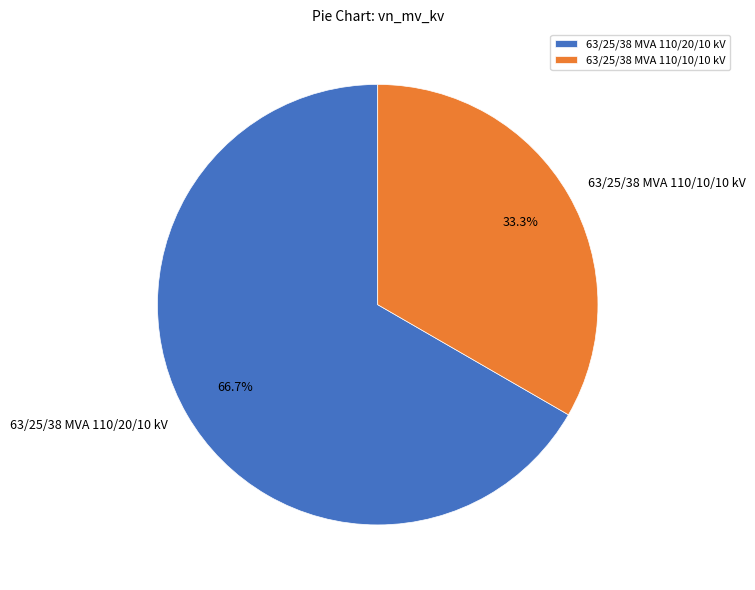

What portion of the pie excludes 63/25/38 MVA 110/20/10 kV?

33.3%